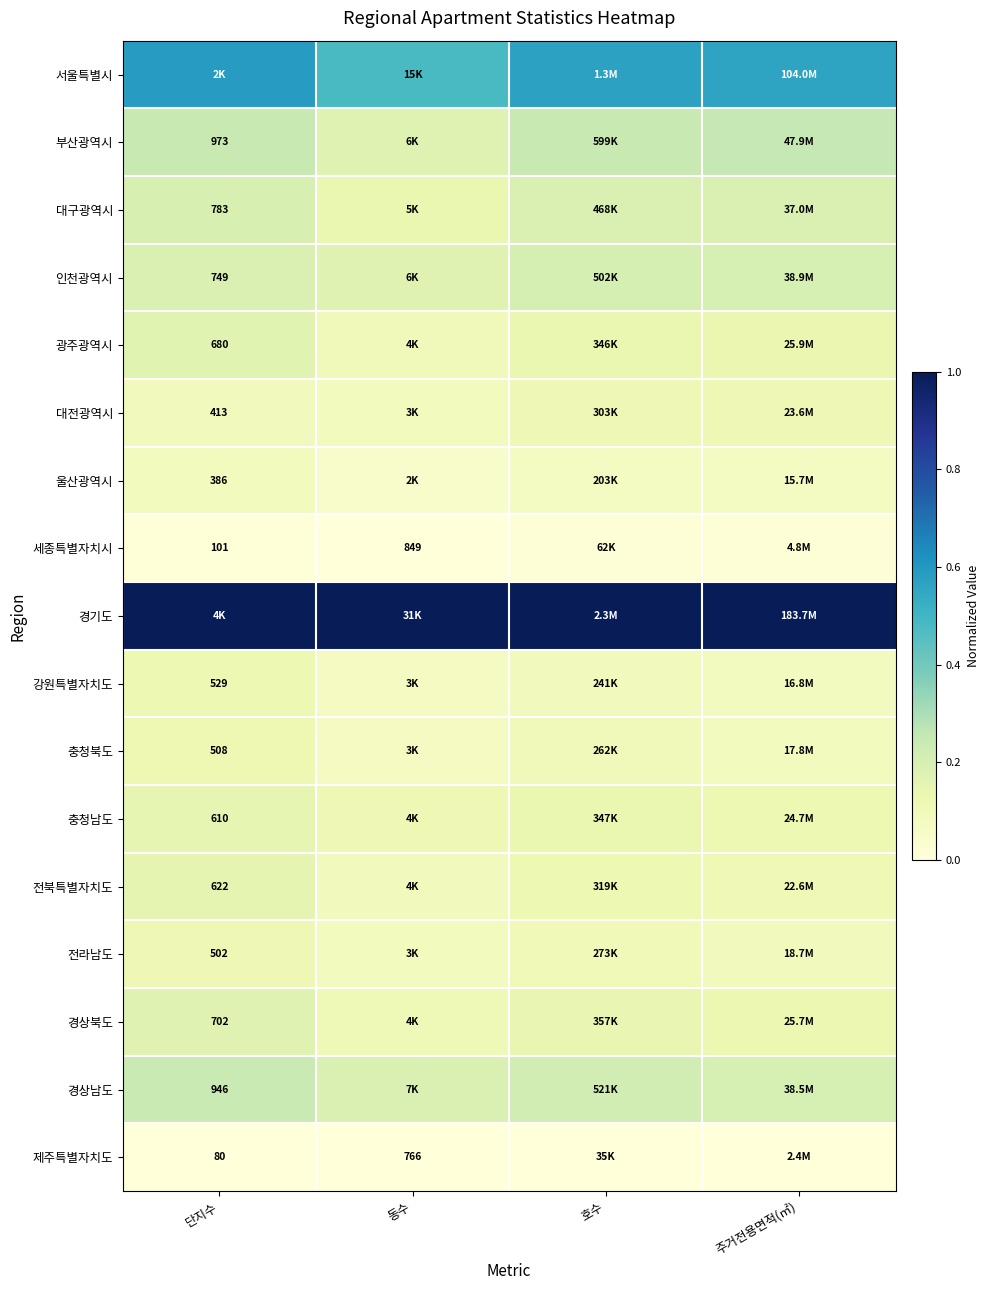

Is the value of 충청남도 at 단지수 greater than the value of 충청북도 at 단지수?

Yes